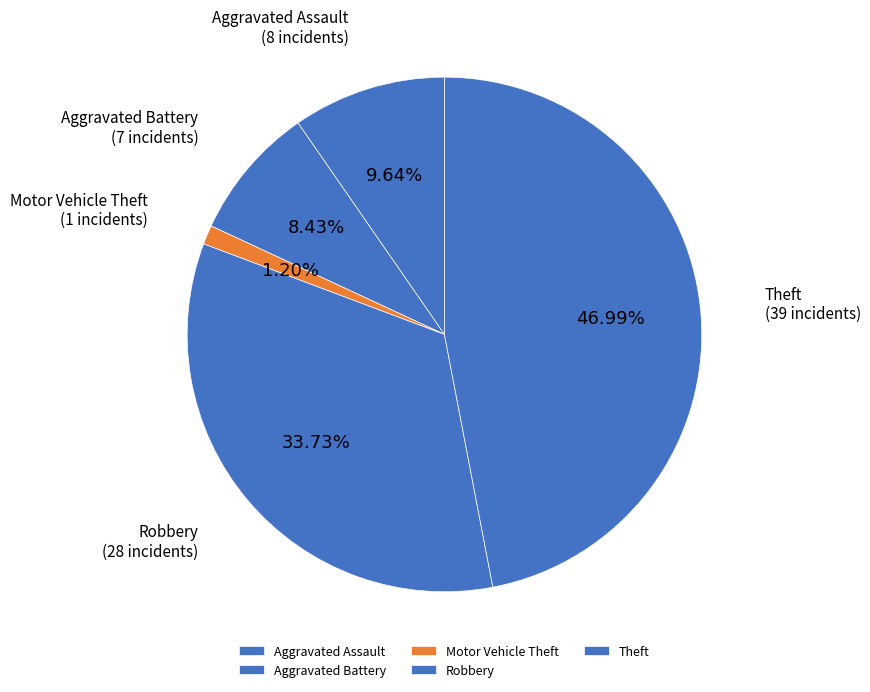

Is it true that Robbery is 19% of the pie?

False